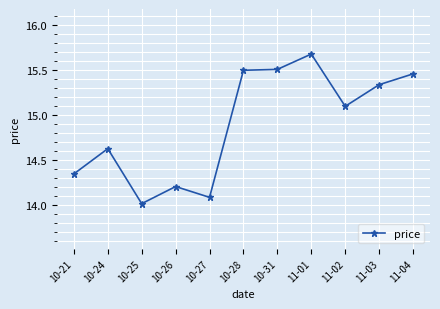

Is it true that the value at 11-02 is 15.1?

True